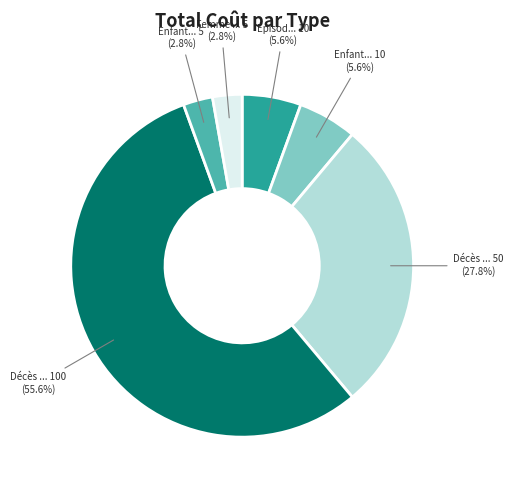

Is there any slice that represents more than half of the pie?

Yes